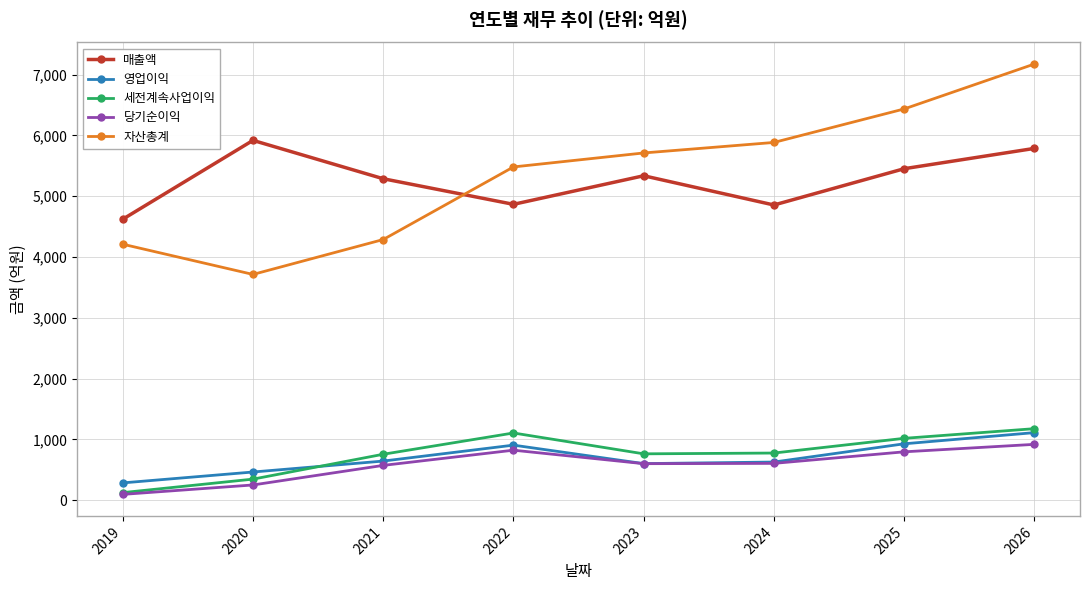

How many series are shown in this chart?

5